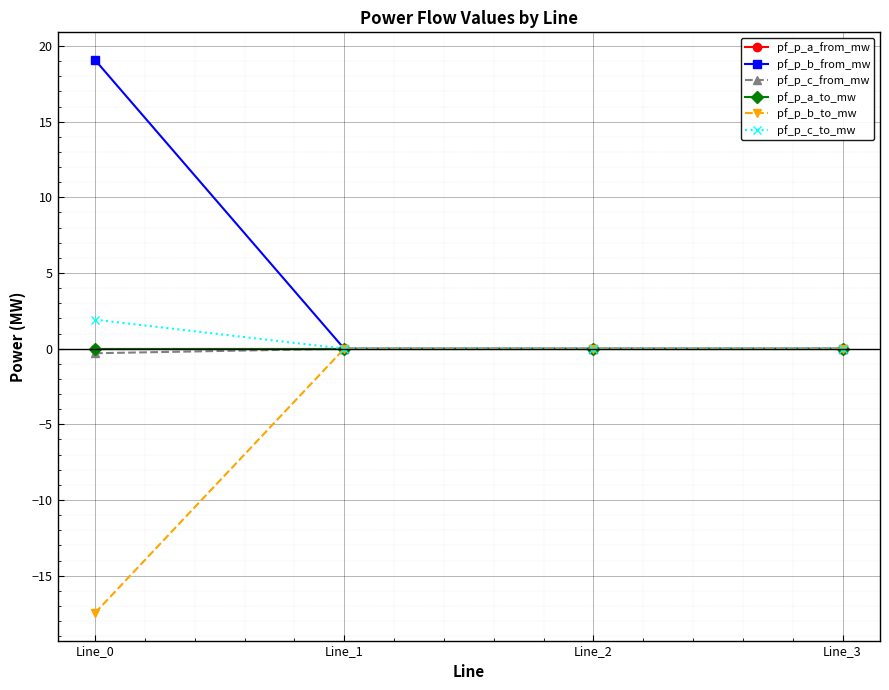

The value of pf_p_a_from_mw at Line_0 is -0.0. True or false?

True